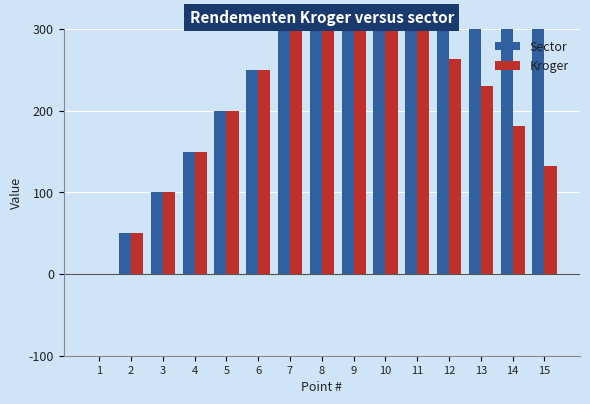

Count the number of data series in this chart.

2